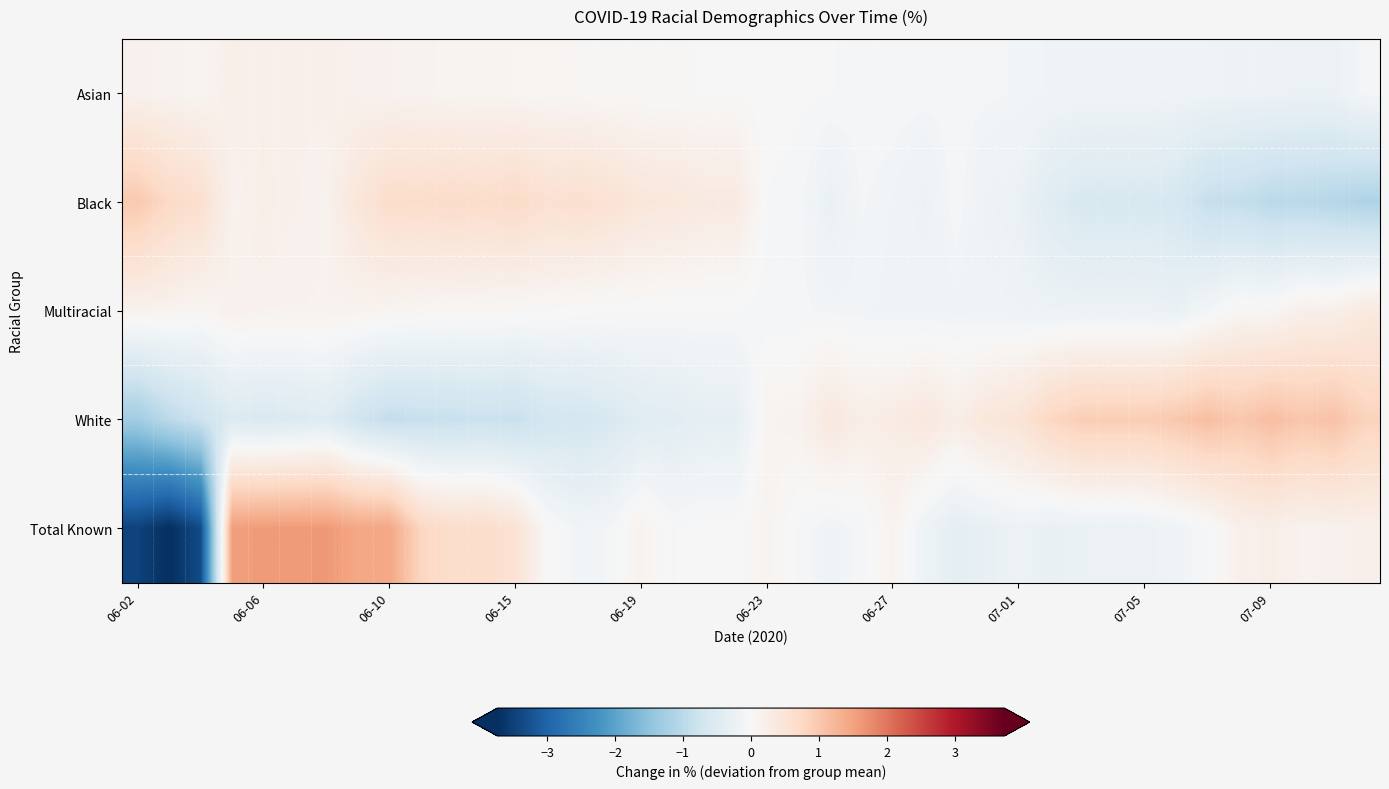

Which series has the largest total across all categories?

Total Known